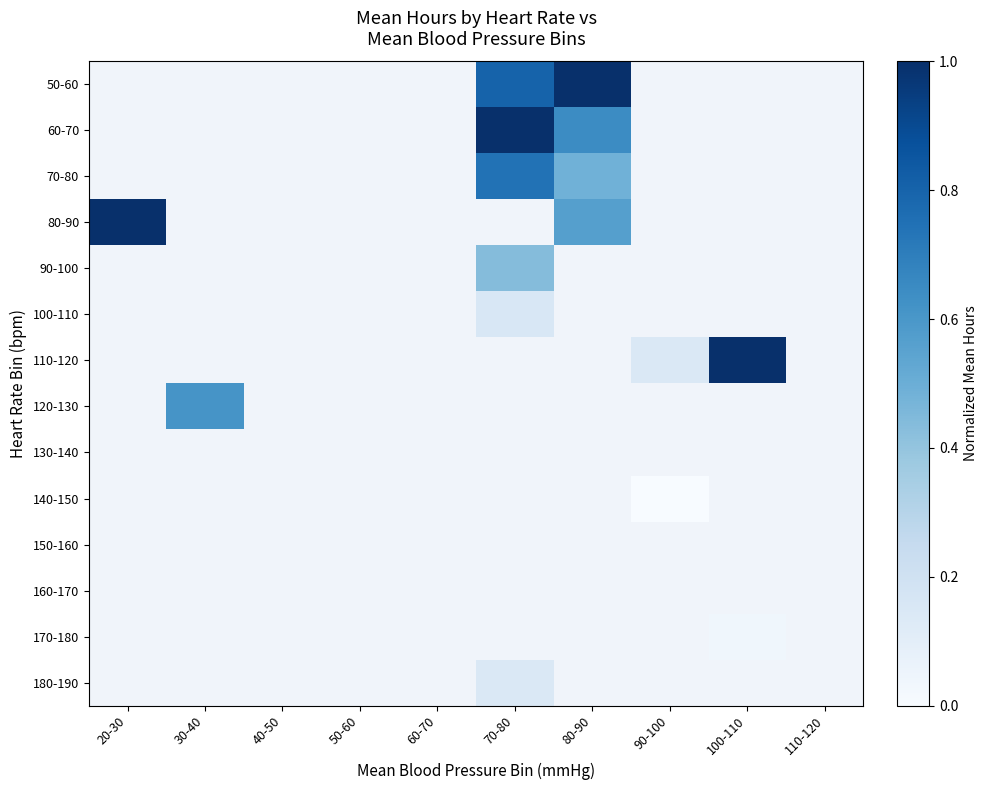

Is the value of 80-90 at 110-120 greater than the value of 110-120 at 40-50?

No